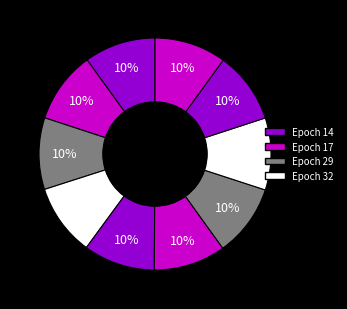

To the nearest percent, what is the average slice percentage?

10%